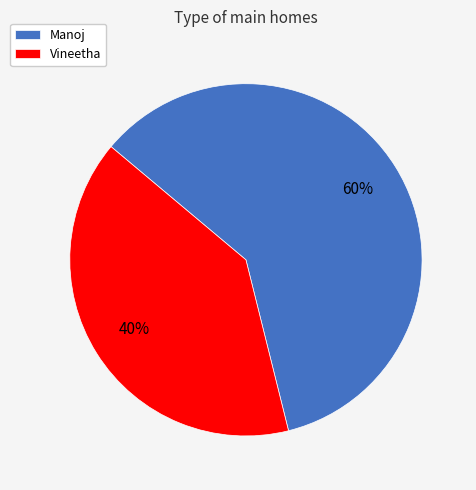

Do Manoj and Vineetha together represent more than half of the pie?

Yes